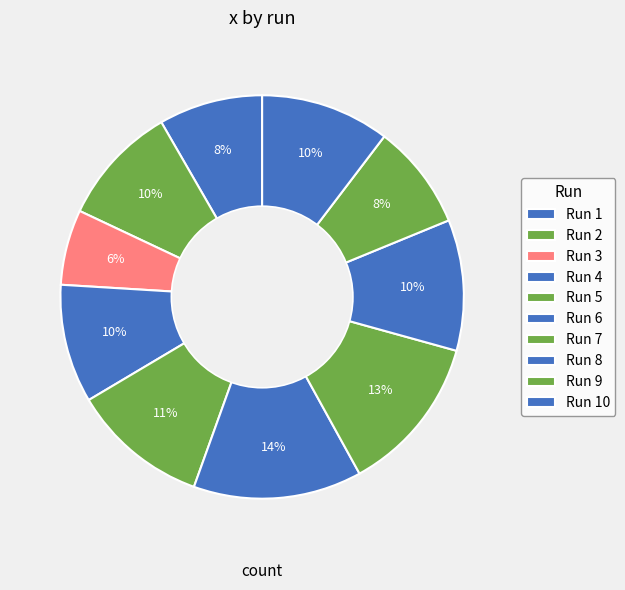

Count the number of slices in the pie.

10